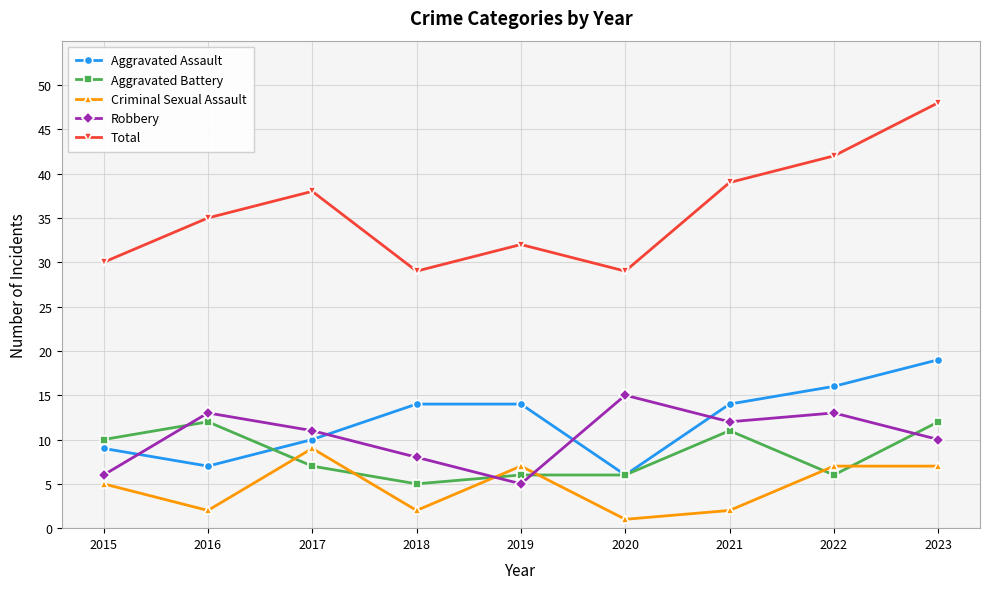

Which series has the largest total across all categories?

Total